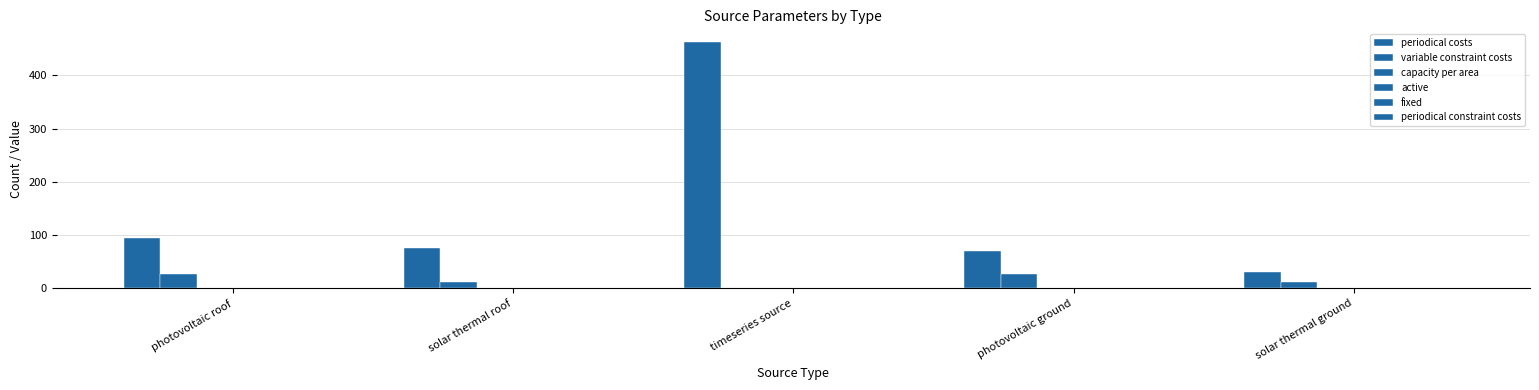

At which label does periodical constraint costs reach its peak?

photovoltaic roof